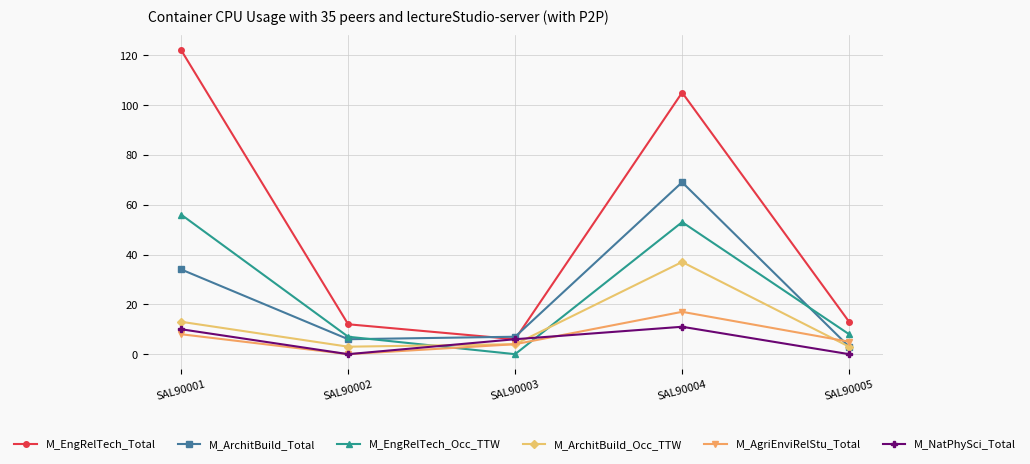

Reading left to right, list all the values displayed in this chart.

M_EngRelTech_Total: SAL90001=122	SAL90002=12	SAL90003=6	SAL90004=105	SAL90005=13
M_ArchitBuild_Total: SAL90001=34	SAL90002=6	SAL90003=7	SAL90004=69	SAL90005=3
M_EngRelTech_Occ_TTW: SAL90001=56	SAL90002=7	SAL90003=0	SAL90004=53	SAL90005=8
M_ArchitBuild_Occ_TTW: SAL90001=13	SAL90002=3	SAL90003=4	SAL90004=37	SAL90005=3
M_AgriEnviRelStu_Total: SAL90001=8	SAL90002=0	SAL90003=4	SAL90004=17	SAL90005=5
M_NatPhySci_Total: SAL90001=10	SAL90002=0	SAL90003=6	SAL90004=11	SAL90005=0